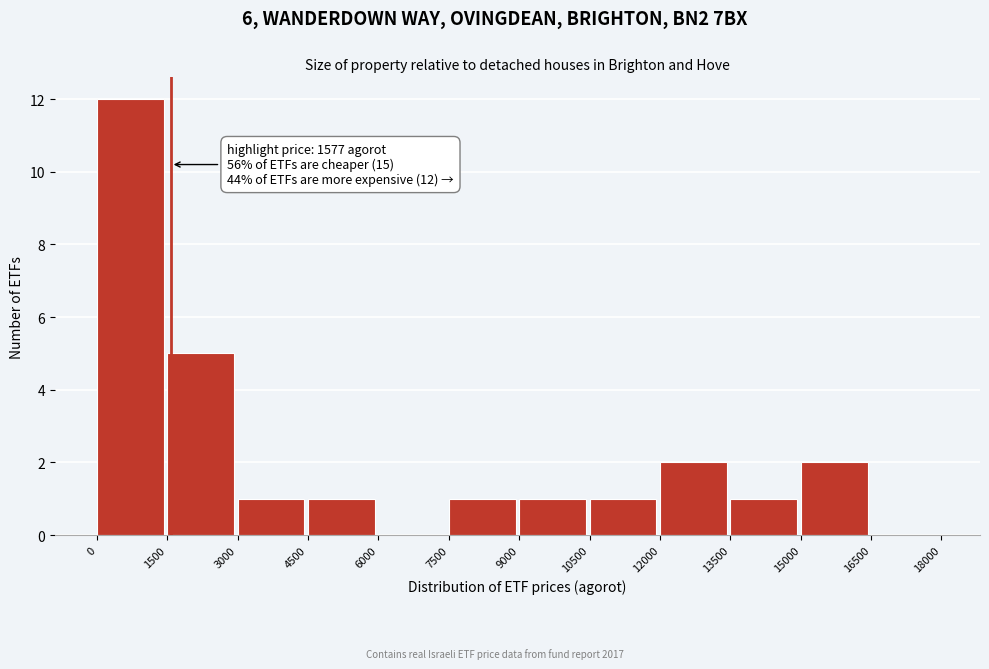

Over which range of the x-axis is the bar tallest?

0 to 1500